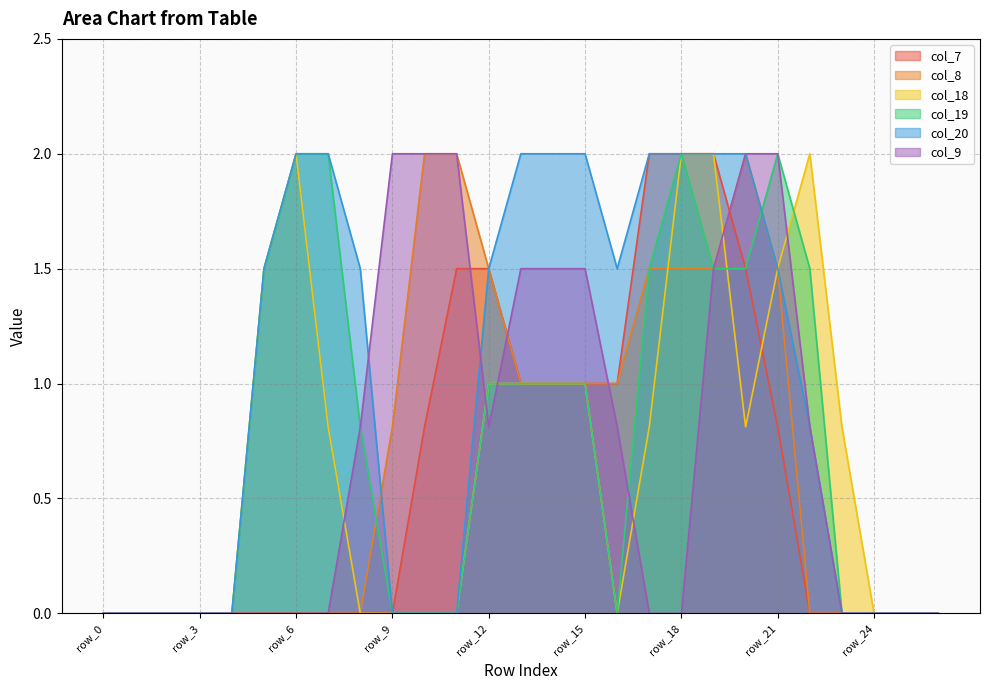

Reading left to right, transcribe all the data shown in this chart.

col_7: row_0=0.0	row_1=0.0	row_2=0.0	row_3=0.0	row_4=0.0	row_5=0.0	row_6=0.0	row_7=0.0	row_8=0.0	row_9=0.0	row_10=0.8	row_11=1.5	row_12=1.5	row_13=1.0	row_14=1.0	row_15=1.0	row_16=1.0	row_17=2.0	row_18=2.0	row_19=2.0	row_20=1.5	row_21=0.8	row_22=0.0	row_23=0.0	row_24=0.0	row_25=0.0	row_26=0.0
col_8: row_0=0.0	row_1=0.0	row_2=0.0	row_3=0.0	row_4=0.0	row_5=0.0	row_6=0.0	row_7=0.0	row_8=0.0	row_9=0.8	row_10=2.0	row_11=2.0	row_12=1.5	row_13=1.0	row_14=1.0	row_15=1.0	row_16=1.0	row_17=1.5	row_18=1.5	row_19=1.5	row_20=2.0	row_21=1.5	row_22=0.0	row_23=0.0	row_24=0.0	row_25=0.0	row_26=0.0
col_18: row_0=0.0	row_1=0.0	row_2=0.0	row_3=0.0	row_4=0.0	row_5=1.5	row_6=2.0	row_7=0.8	row_8=0.0	row_9=0.0	row_10=0.0	row_11=0.0	row_12=1.0	row_13=1.0	row_14=1.0	row_15=1.0	row_16=0.0	row_17=0.8	row_18=2.0	row_19=2.0	row_20=0.8	row_21=1.5	row_22=2.0	row_23=0.8	row_24=0.0	row_25=0.0	row_26=0.0
col_19: row_0=0.0	row_1=0.0	row_2=0.0	row_3=0.0	row_4=0.0	row_5=1.5	row_6=2.0	row_7=2.0	row_8=0.8	row_9=0.0	row_10=0.0	row_11=0.0	row_12=1.0	row_13=1.0	row_14=1.0	row_15=1.0	row_16=0.0	row_17=1.5	row_18=2.0	row_19=1.5	row_20=1.5	row_21=2.0	row_22=1.5	row_23=0.0	row_24=0.0	row_25=0.0	row_26=0.0
col_20: row_0=0.0	row_1=0.0	row_2=0.0	row_3=0.0	row_4=0.0	row_5=1.5	row_6=2.0	row_7=2.0	row_8=1.5	row_9=0.0	row_10=0.0	row_11=0.0	row_12=1.5	row_13=2.0	row_14=2.0	row_15=2.0	row_16=1.5	row_17=2.0	row_18=2.0	row_19=2.0	row_20=2.0	row_21=1.5	row_22=0.8	row_23=0.0	row_24=0.0	row_25=0.0	row_26=0.0
col_9: row_0=0.0	row_1=0.0	row_2=0.0	row_3=0.0	row_4=0.0	row_5=0.0	row_6=0.0	row_7=0.0	row_8=0.8	row_9=2.0	row_10=2.0	row_11=2.0	row_12=0.8	row_13=1.5	row_14=1.5	row_15=1.5	row_16=0.8	row_17=0.0	row_18=0.0	row_19=1.5	row_20=2.0	row_21=2.0	row_22=0.8	row_23=0.0	row_24=0.0	row_25=0.0	row_26=0.0